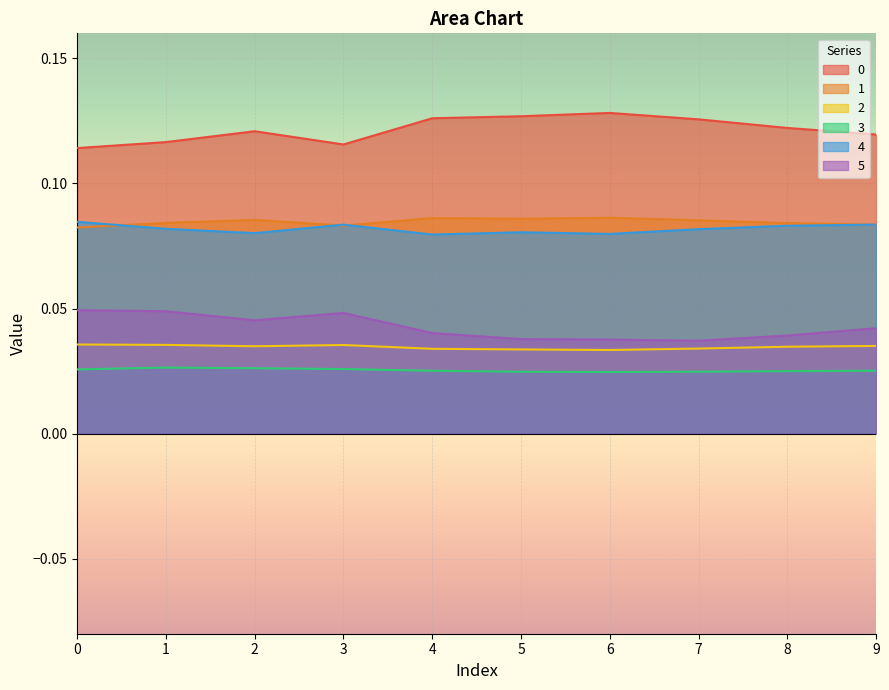

Reading right to left, transcribe all the data shown in this chart.

0: 0.1	0.1	0.1	0.1	0.1	0.1	0.1	0.1	0.1	0.1
1: 0.1	0.1	0.1	0.1	0.1	0.1	0.1	0.1	0.1	0.1
2: 0.0	0.0	0.0	0.0	0.0	0.0	0.0	0.0	0.0	0.0
3: 0.0	0.0	0.0	0.0	0.0	0.0	0.0	0.0	0.0	0.0
4: 0.1	0.1	0.1	0.1	0.1	0.1	0.1	0.1	0.1	0.1
5: 0.0	0.0	0.0	0.0	0.0	0.0	0.0	0.0	0.0	0.0